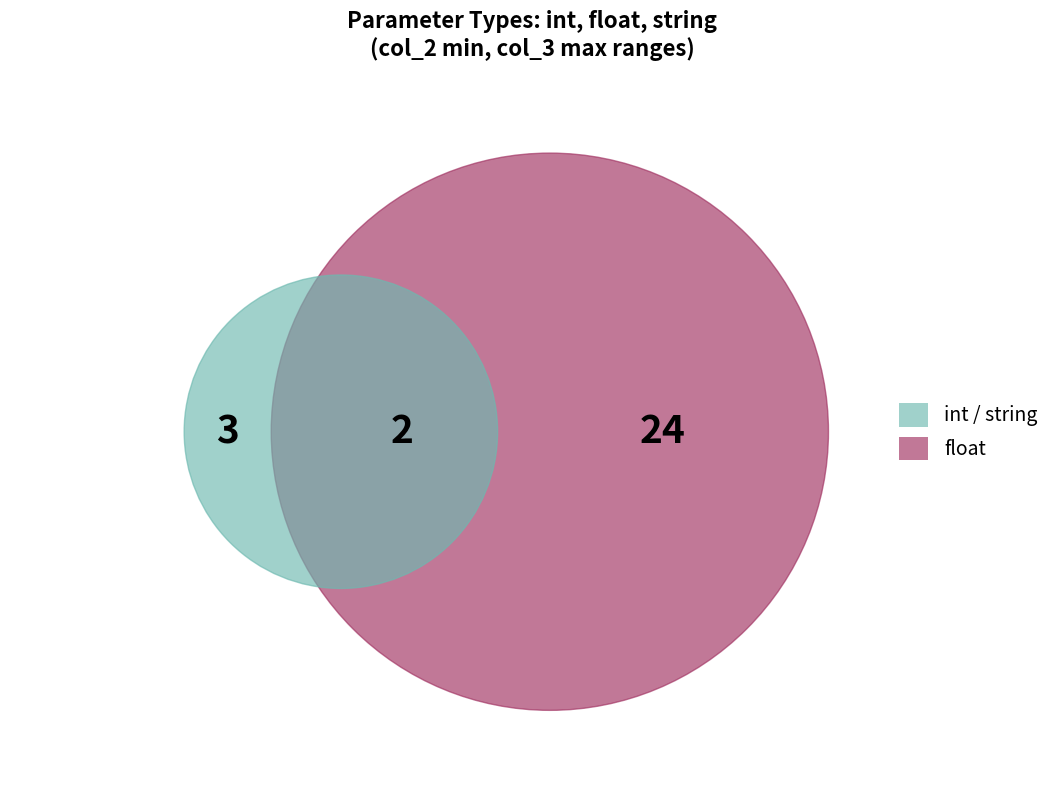

Does string account for over 50% of the chart?

No